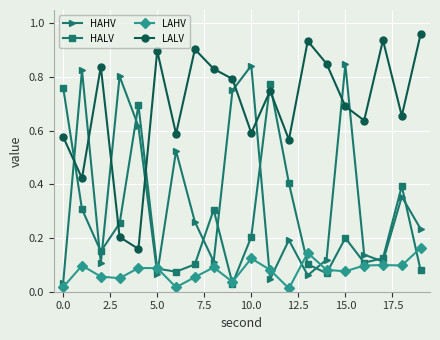

Which series has the largest total across all categories?

LALV